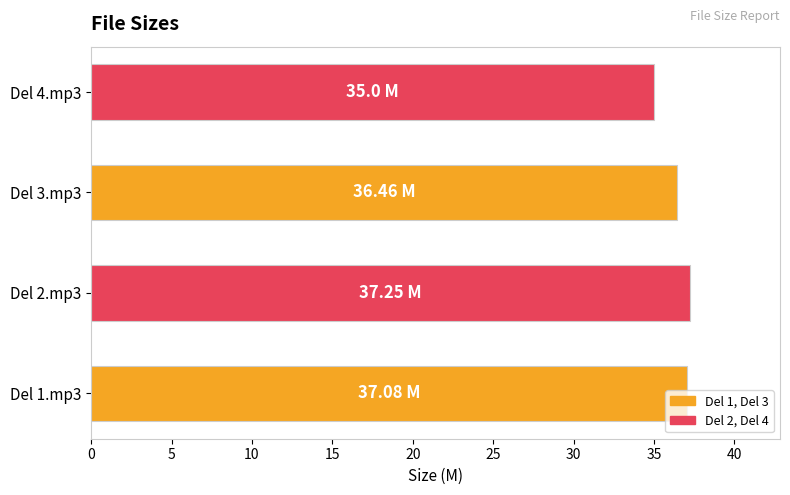

Approximately how many times larger is the value at Del 2.mp3 compared to Del 4.mp3?

1.1